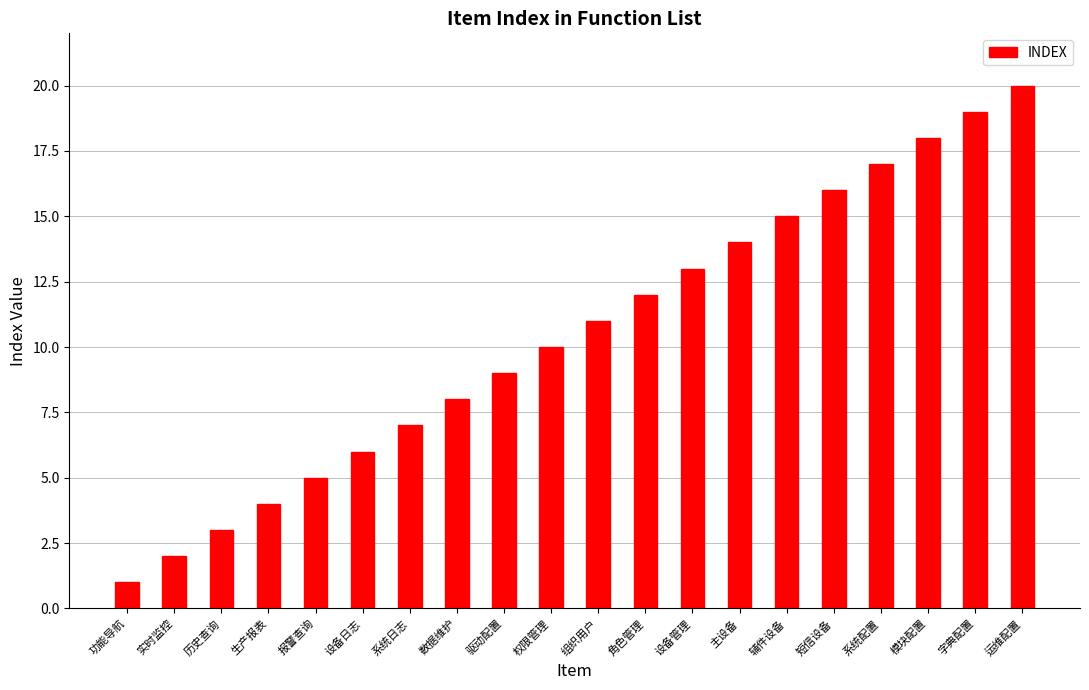

Rank the categories by value from lowest to highest.

功能导航, 实时监控, 历史查询, 生产报表, 报警查询, 设备日志, 系统日志, 数据维护, 驱动配置, 权限管理, 组织用户, 角色管理, 设备管理, 主设备, 辅件设备, 短信设备, 系统配置, 模块配置, 字典配置, 运维配置